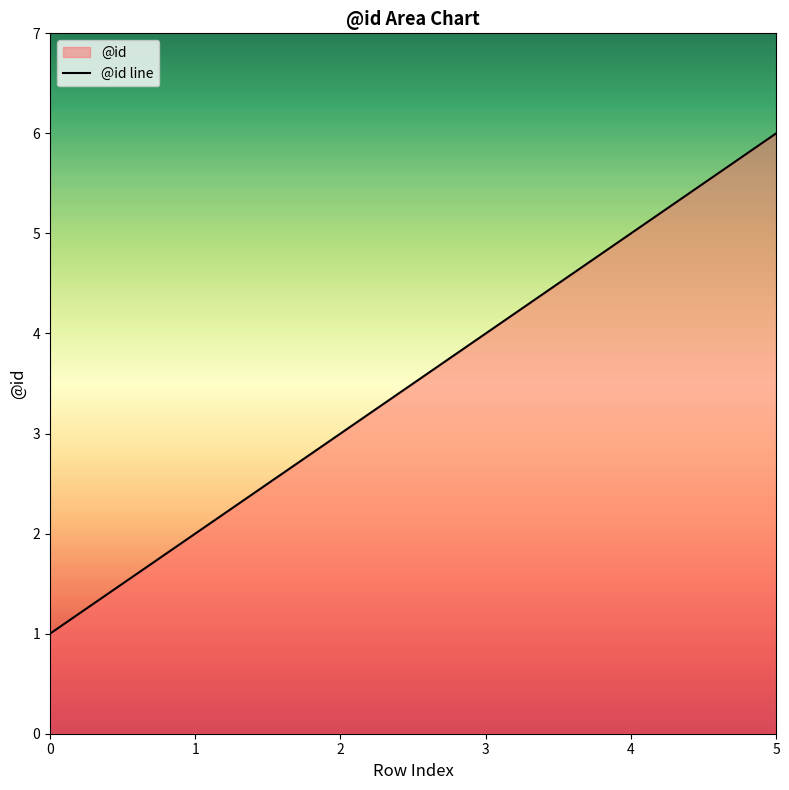

True or false: the data has more than 2 interior local peaks.

False